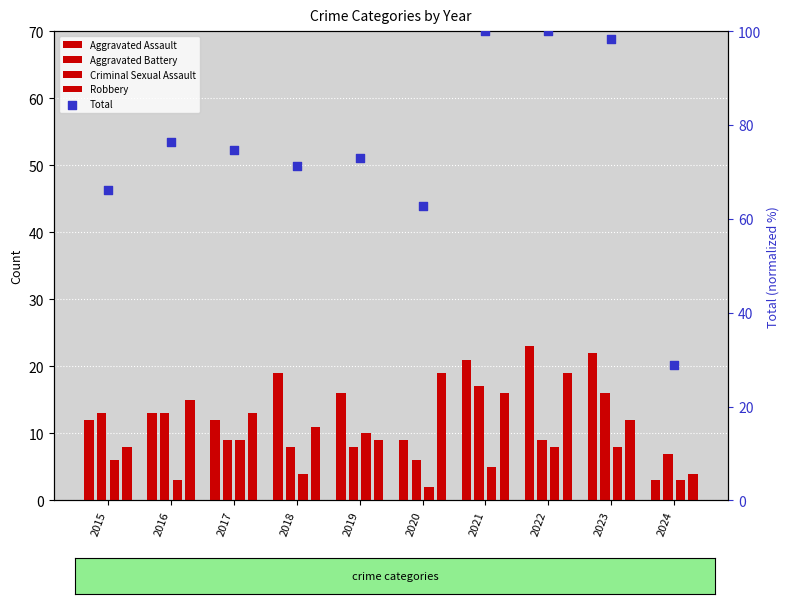

Which series reaches the maximum Y coordinate?

Total